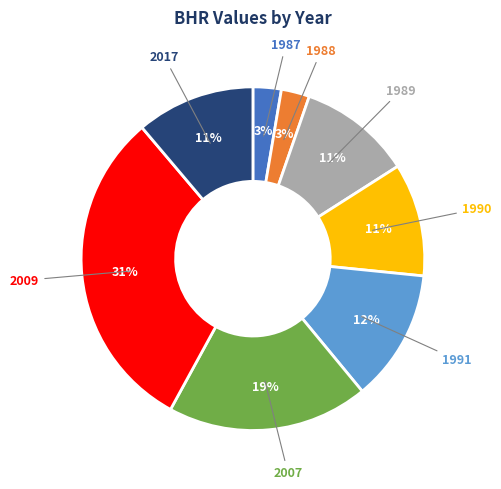

Count the number of slices in the pie.

8